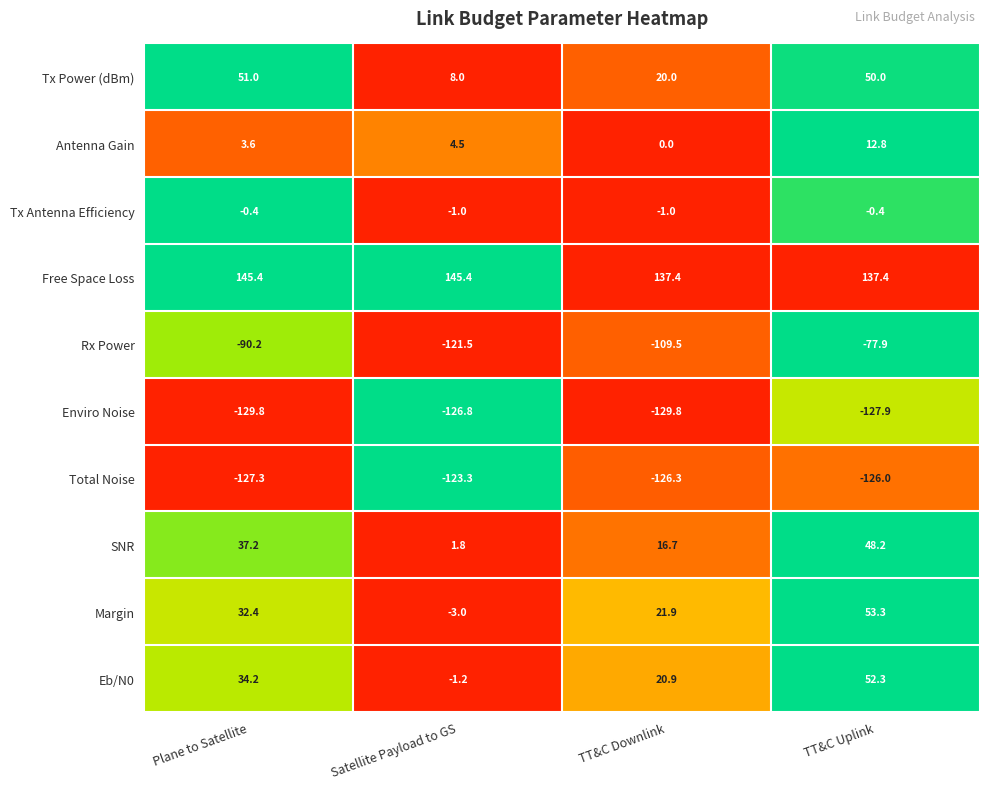

At which category is the sum across all series the highest?

TT&C Uplink